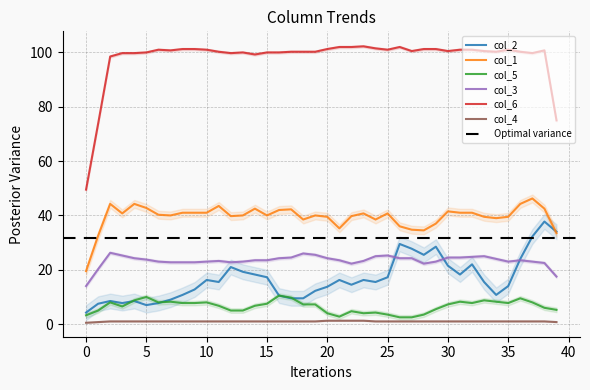

What are all the series names shown in the legend?

col_2, col_1, col_5, col_3, col_6, col_4